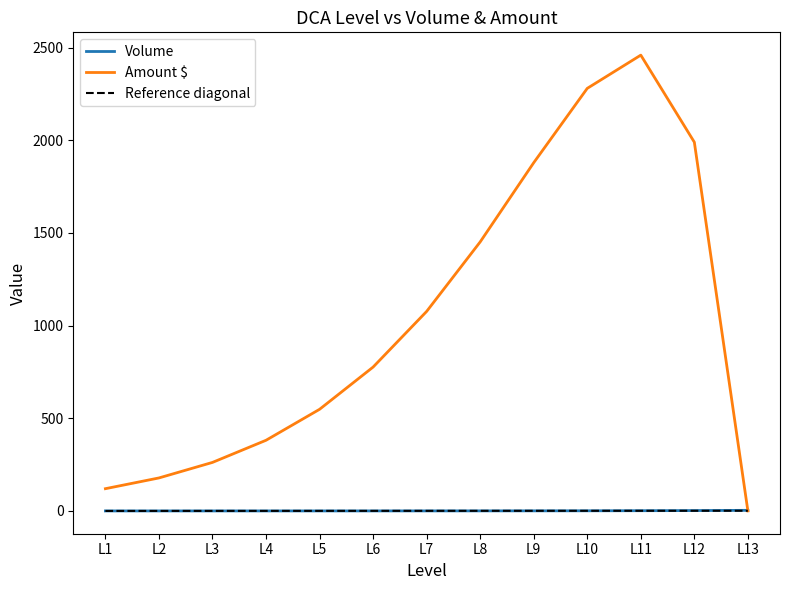

Is it true that Volume equals 0.1 at L9?

False